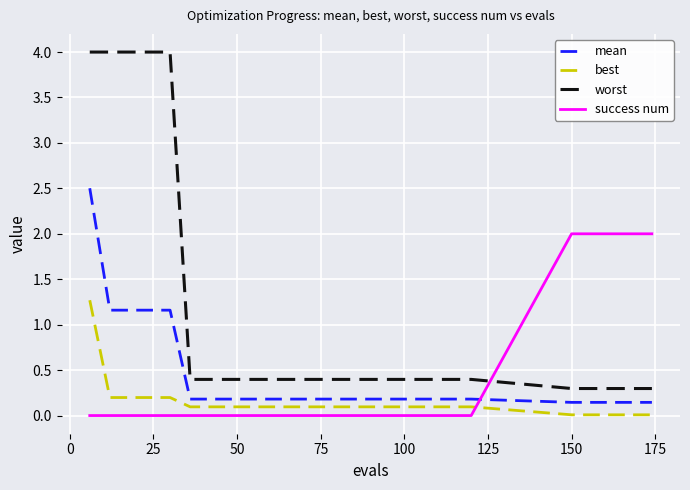

What is the highest value of the worst series?

4.0